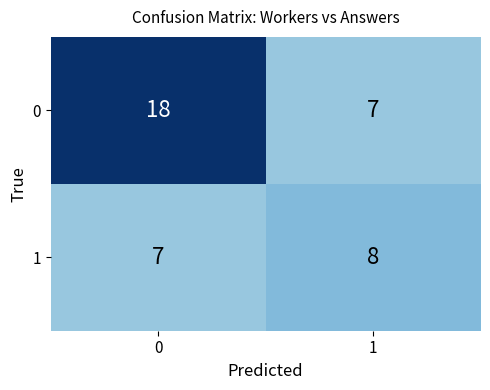

What is the spread (max minus min) of values at 1?

1